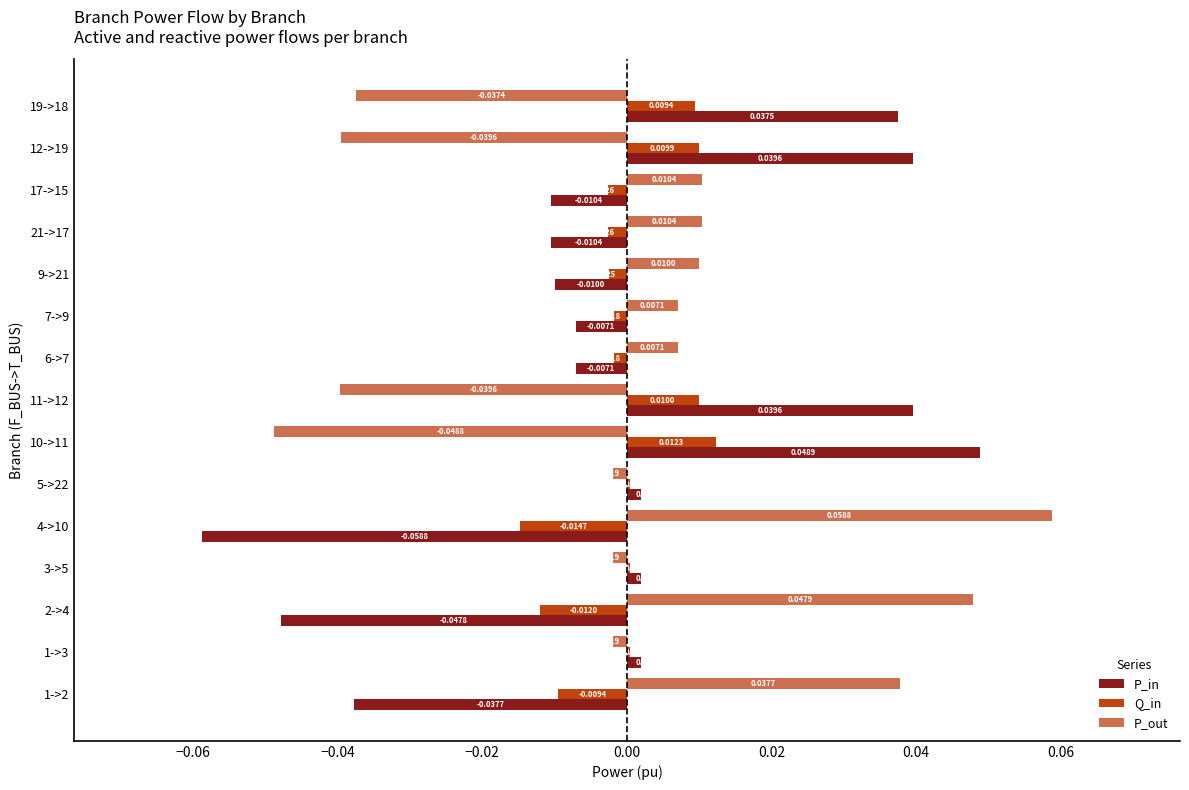

Which series changed the most between 1->2 and 19->18?

P_in